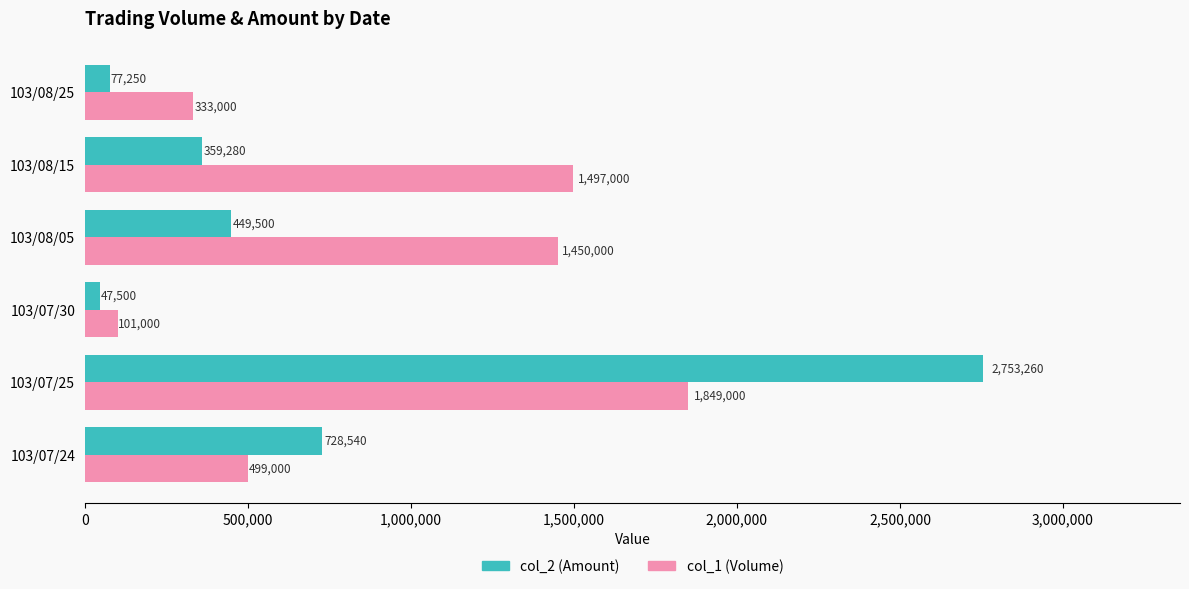

The value of col_1 (Volume) at 103/07/24 is 499000. True or false?

True